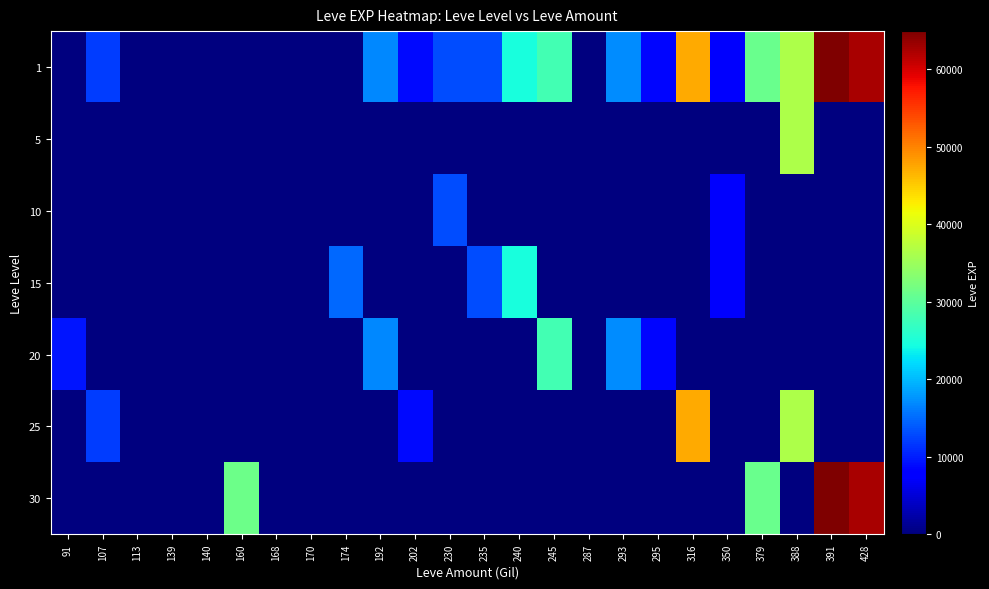

What is the difference between the highest and lowest values at 230?

13090